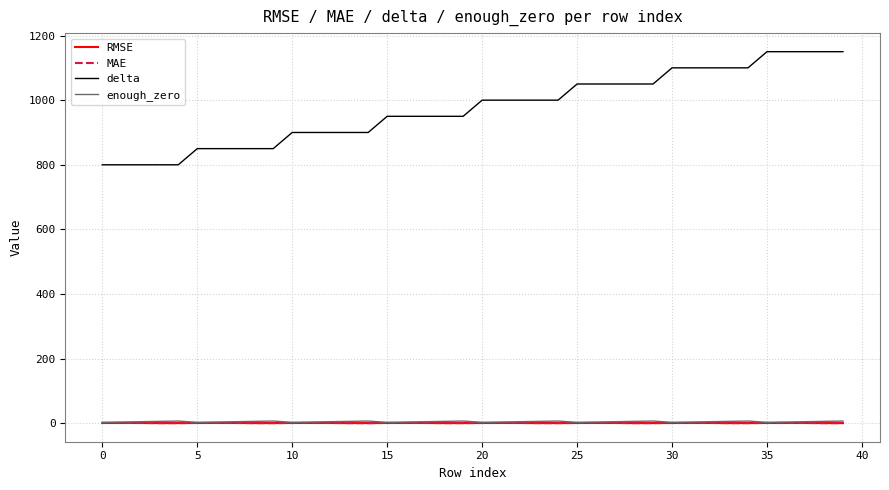

Which series has the widest spread of values?

delta